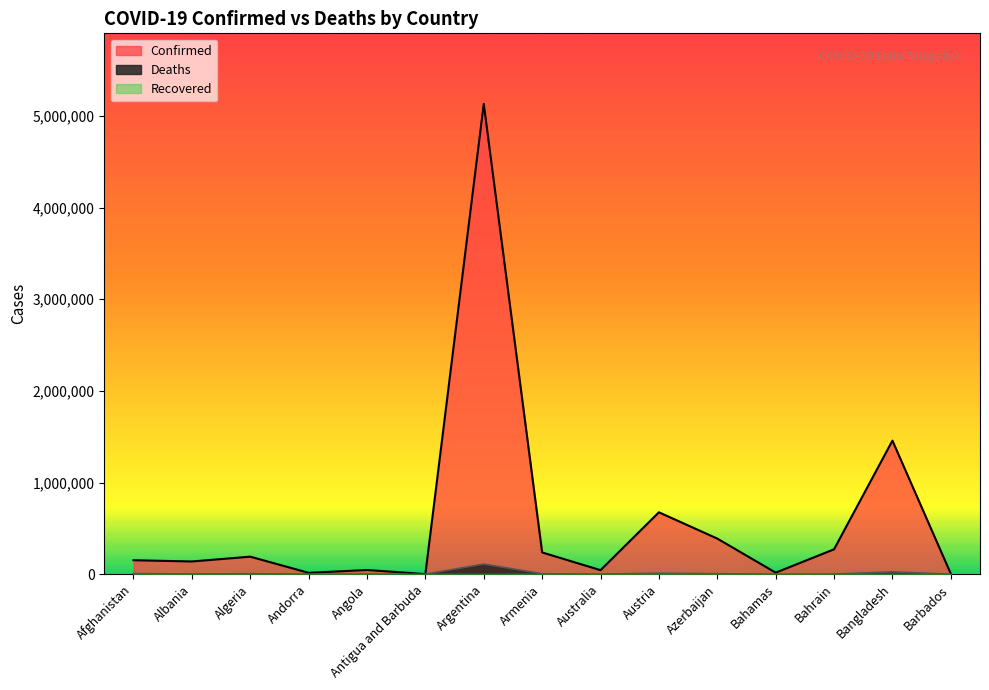

Reading left to right, extract all data points from this chart.

Confirmed: 152448	138790	191171	14988	45817	1490	5130852	237249	44034	675405	388437	16962	271534	1457194	4628
Deaths: 7054	2477	4984	129	1140	43	110217	4737	981	10761	5279	330	1386	25143	48